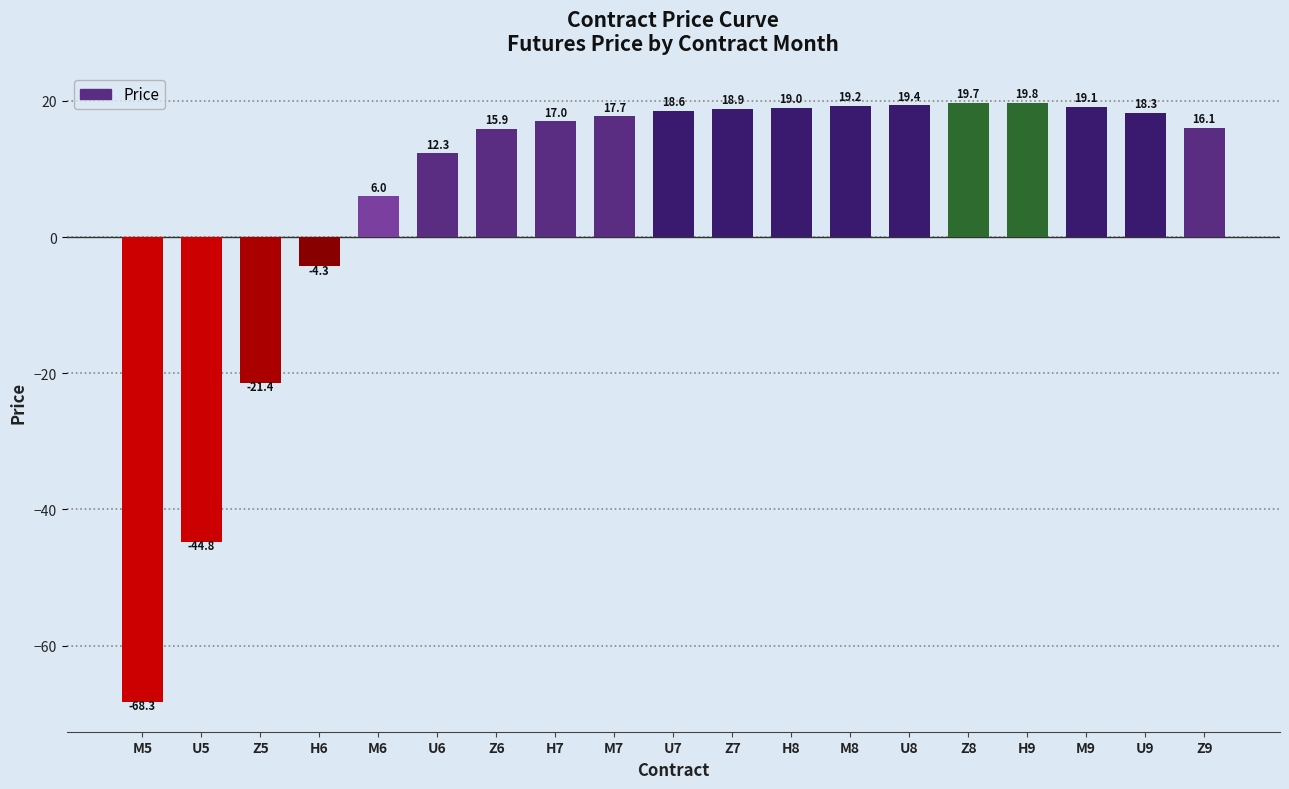

Which has a higher value, U7 or M8?

M8